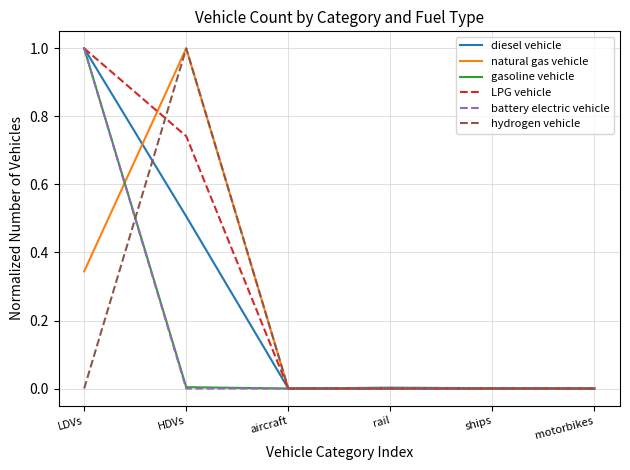

True or false: hydrogen vehicle has more than 2 points higher than both neighbors.

False